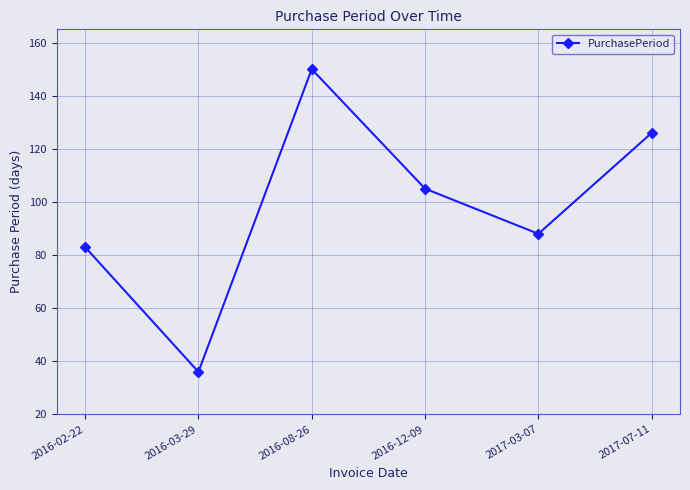

Where is the first local maximum?

2016-08-26